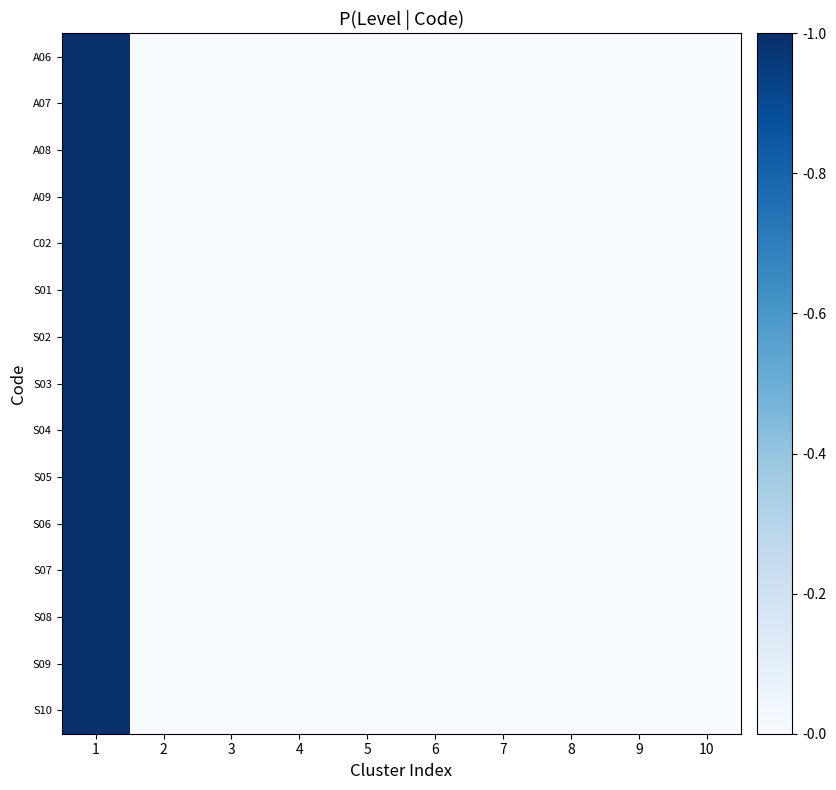

Reading left to right, transcribe all the data shown in this chart.

A06: 1=1	2=0	3=0	4=0	5=0	6=0	7=0	8=0	9=0	10=0
A07: 1=1	2=0	3=0	4=0	5=0	6=0	7=0	8=0	9=0	10=0
A08: 1=1	2=0	3=0	4=0	5=0	6=0	7=0	8=0	9=0	10=0
A09: 1=1	2=0	3=0	4=0	5=0	6=0	7=0	8=0	9=0	10=0
C02: 1=1	2=0	3=0	4=0	5=0	6=0	7=0	8=0	9=0	10=0
S01: 1=1	2=0	3=0	4=0	5=0	6=0	7=0	8=0	9=0	10=0
S02: 1=1	2=0	3=0	4=0	5=0	6=0	7=0	8=0	9=0	10=0
S03: 1=1	2=0	3=0	4=0	5=0	6=0	7=0	8=0	9=0	10=0
S04: 1=1	2=0	3=0	4=0	5=0	6=0	7=0	8=0	9=0	10=0
S05: 1=1	2=0	3=0	4=0	5=0	6=0	7=0	8=0	9=0	10=0
S06: 1=1	2=0	3=0	4=0	5=0	6=0	7=0	8=0	9=0	10=0
S07: 1=1	2=0	3=0	4=0	5=0	6=0	7=0	8=0	9=0	10=0
S08: 1=1	2=0	3=0	4=0	5=0	6=0	7=0	8=0	9=0	10=0
S09: 1=1	2=0	3=0	4=0	5=0	6=0	7=0	8=0	9=0	10=0
S10: 1=1	2=0	3=0	4=0	5=0	6=0	7=0	8=0	9=0	10=0